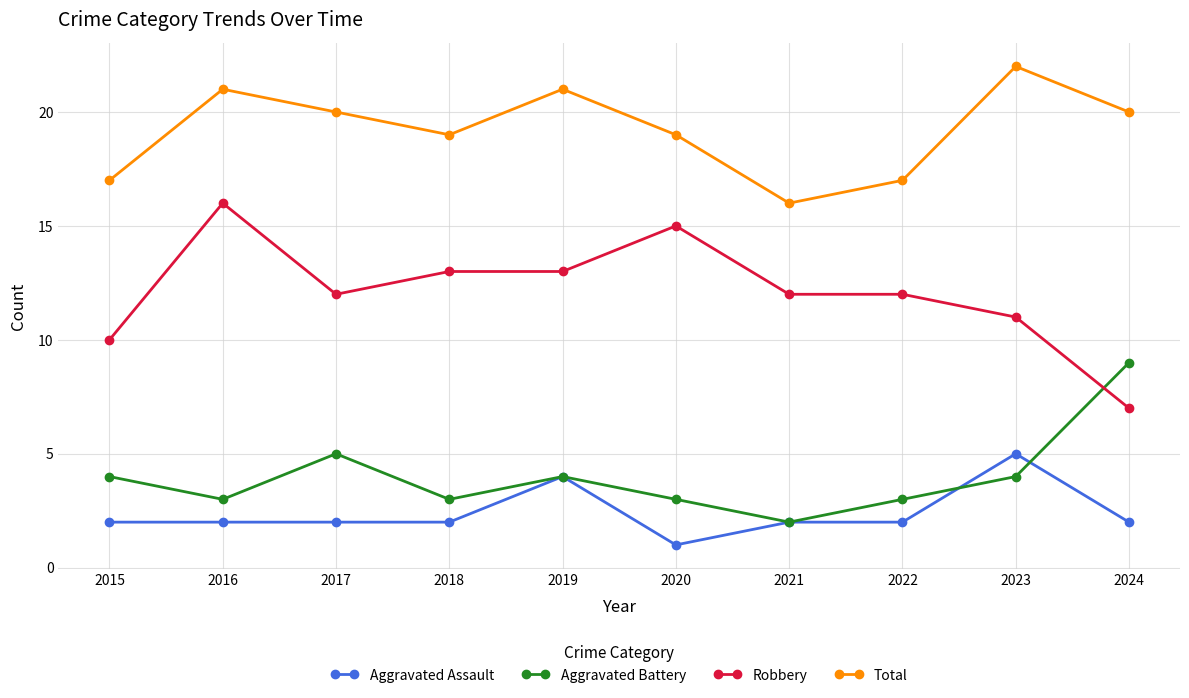

At which category does Robbery reach its first local peak?

2016